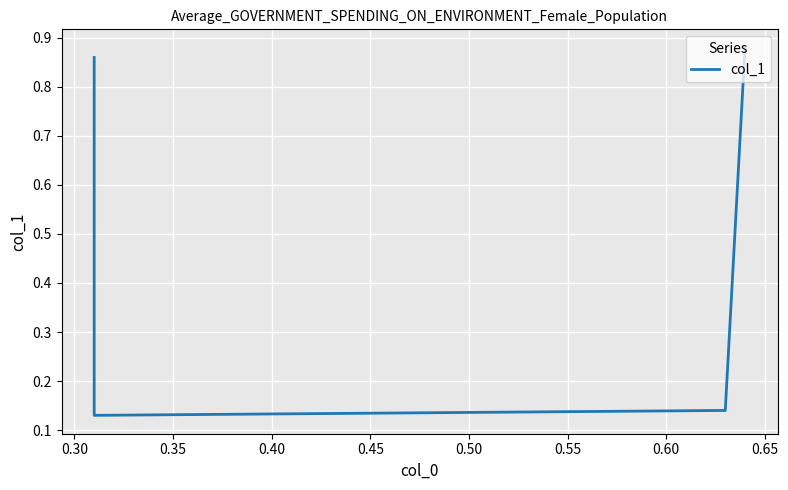

What is the value of the 2nd point from the left?

0.1